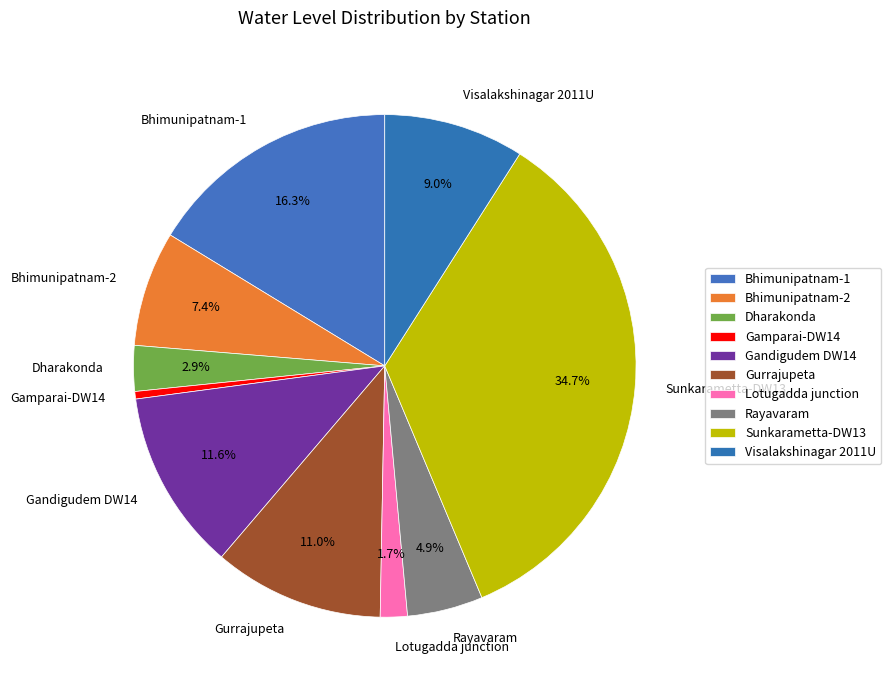

Count the number of slices in the pie.

10